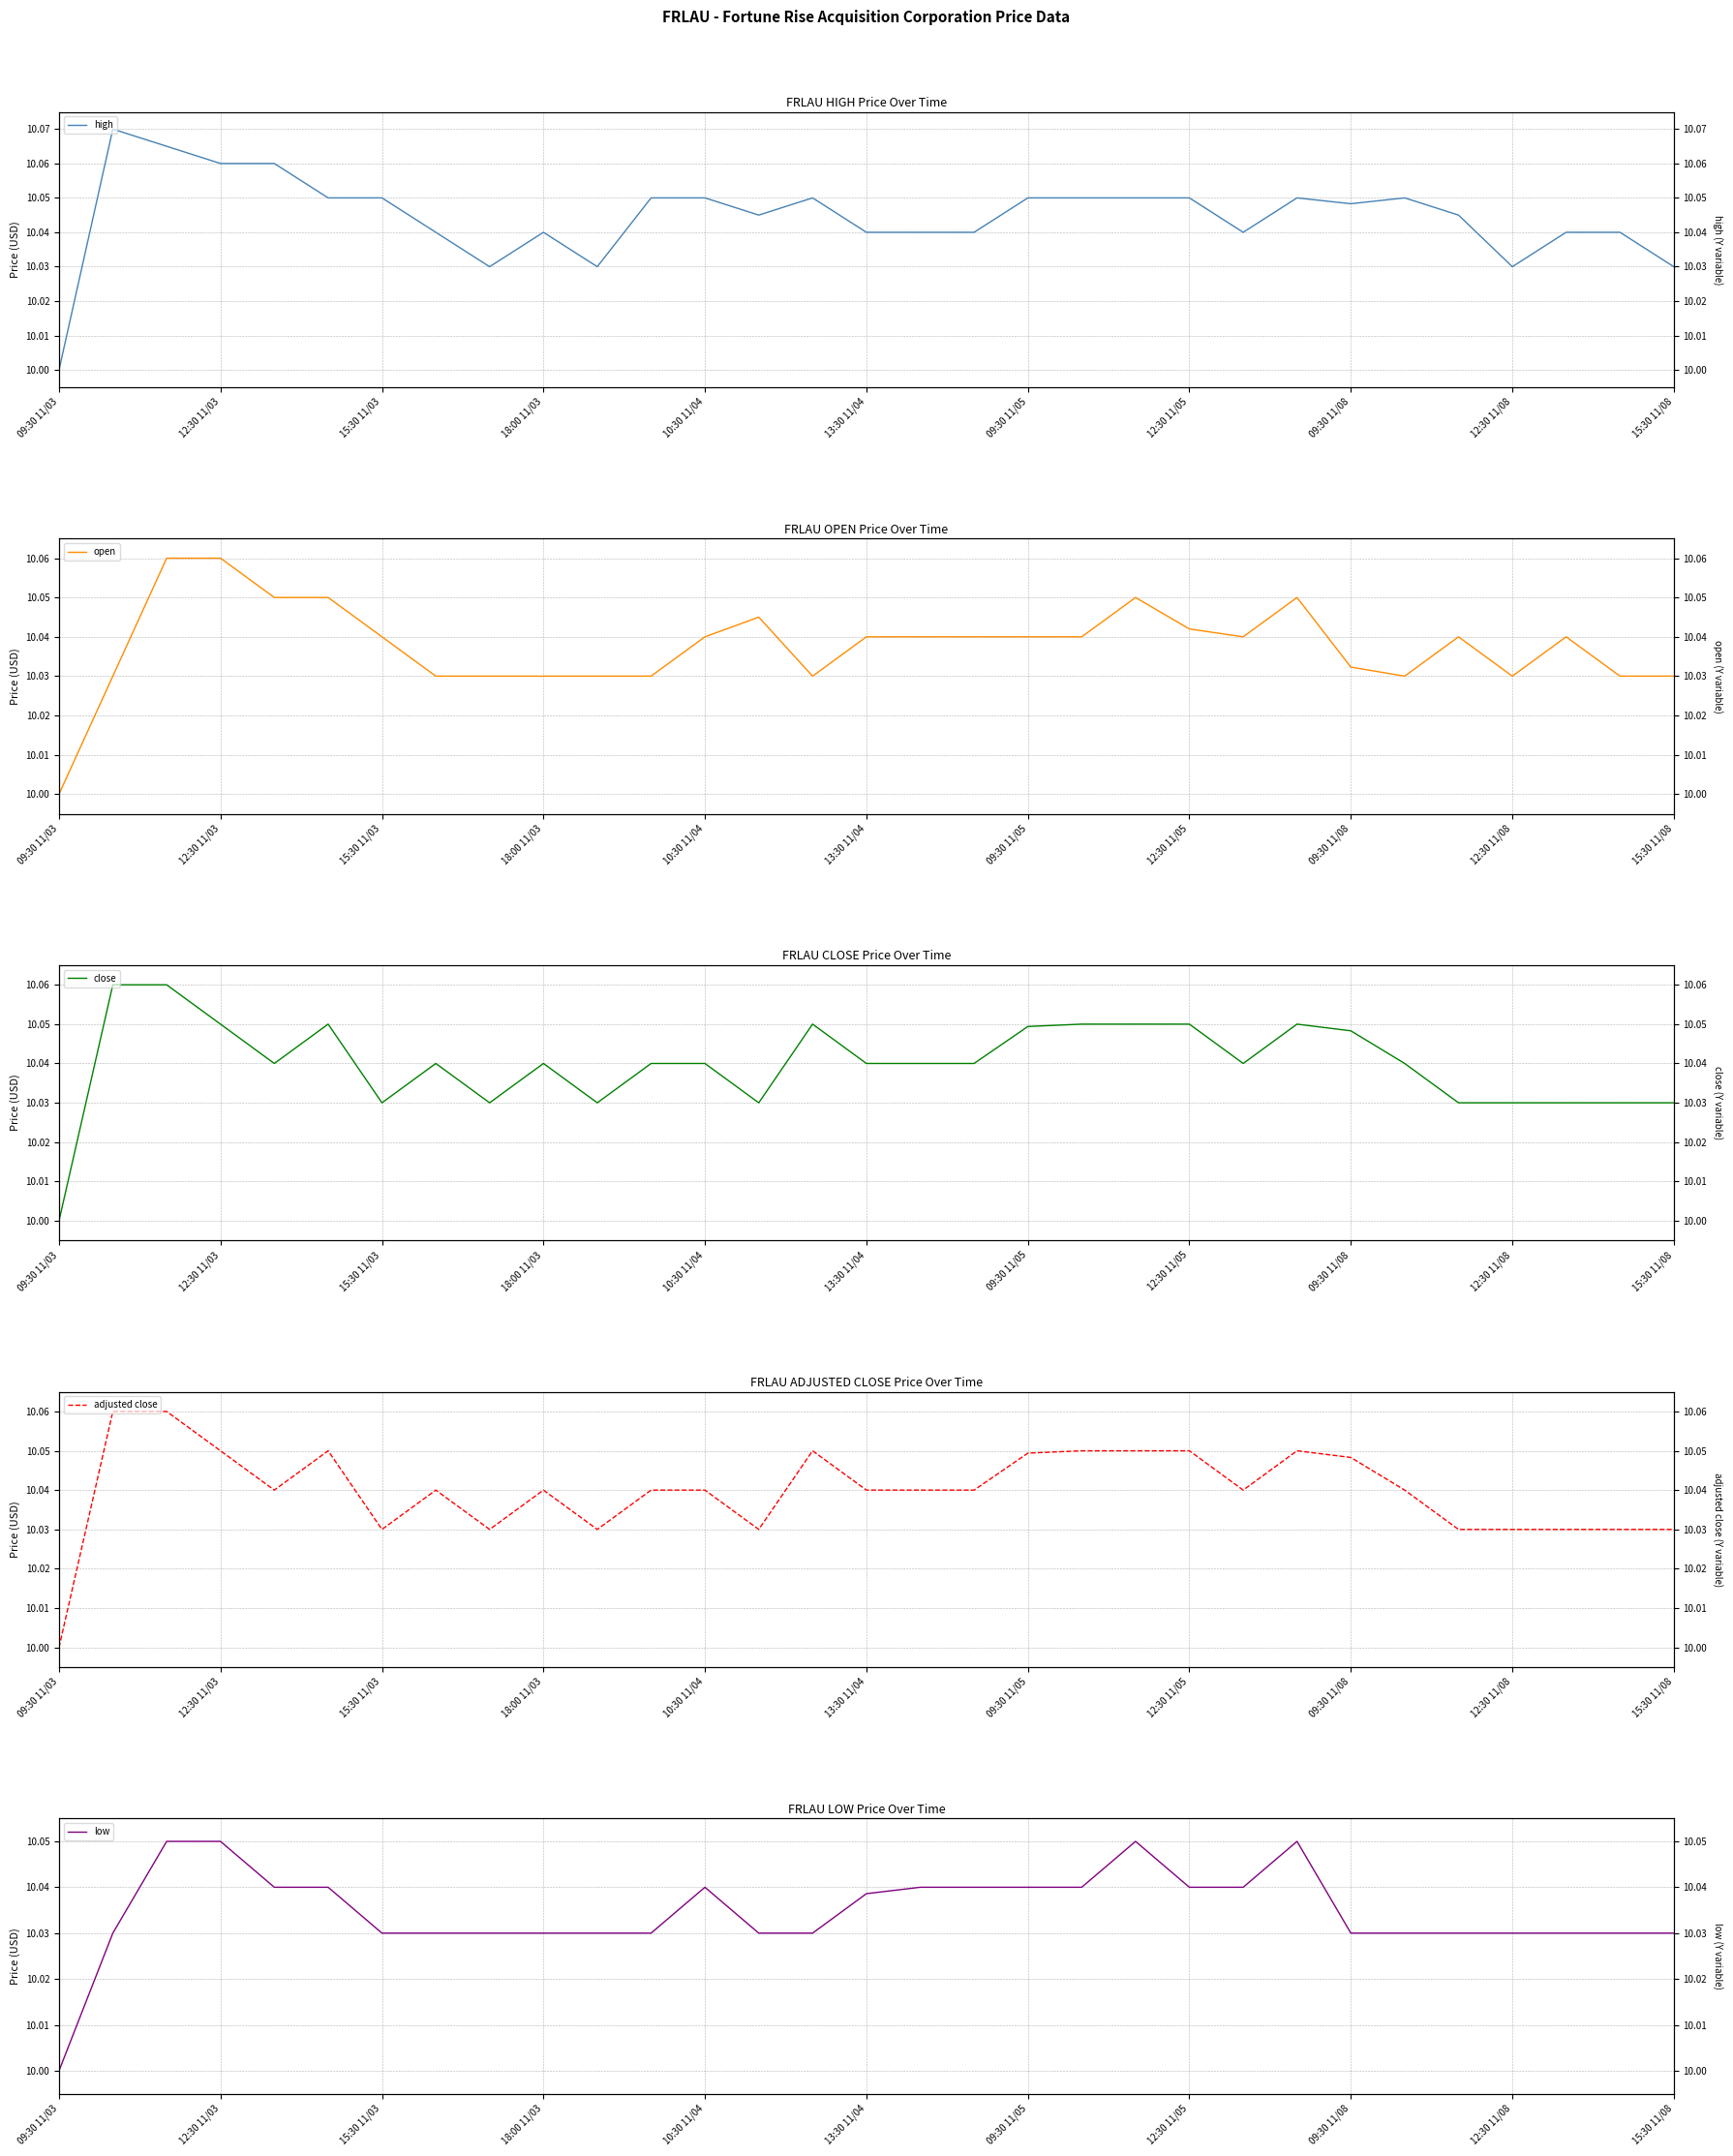

Which has a higher value, 22 or 20?

20